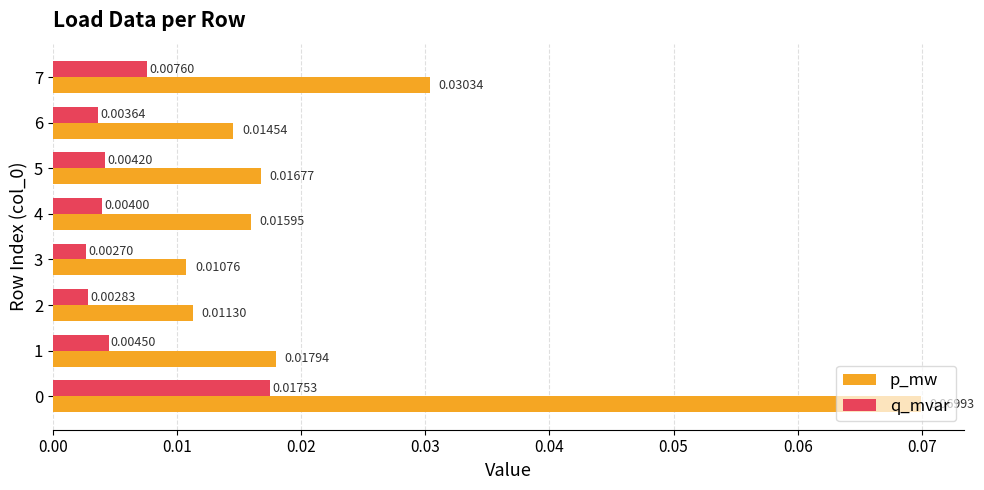

Is the value of p_mw at 7 greater than the value of q_mvar at 0?

Yes